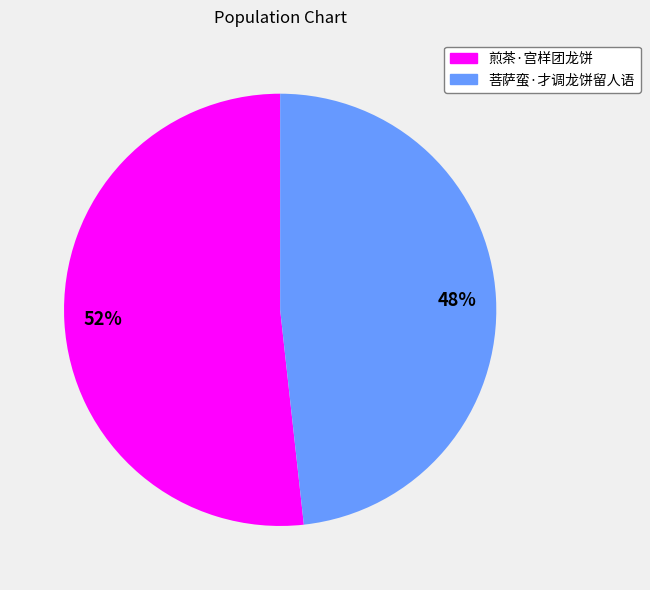

What is the smallest slice in the pie chart?

菩萨蛮·才调龙饼留人语